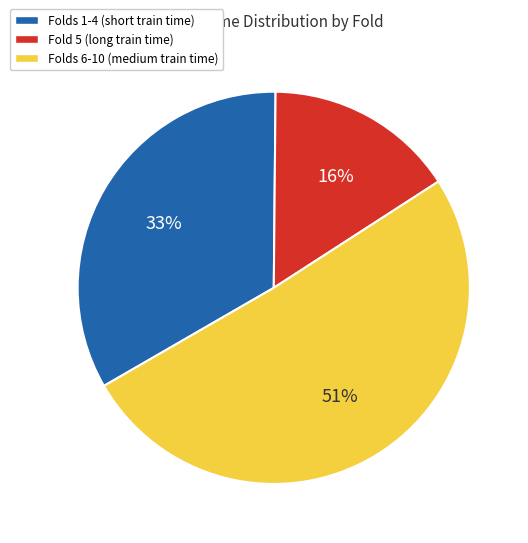

To the nearest percent, what is the difference between the largest and smallest slice percentages?

35%